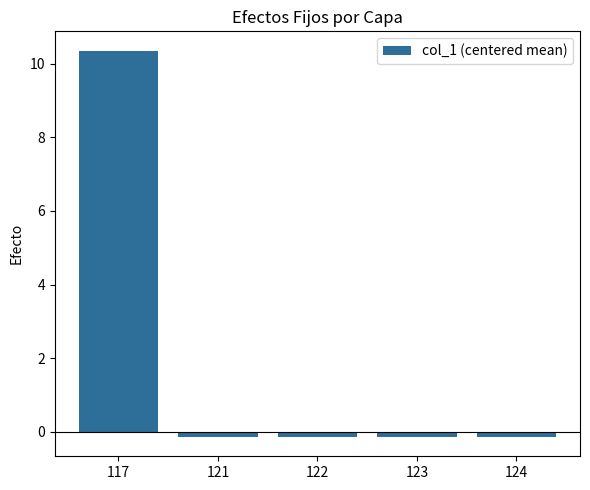

Which category has the highest value across all series?

117